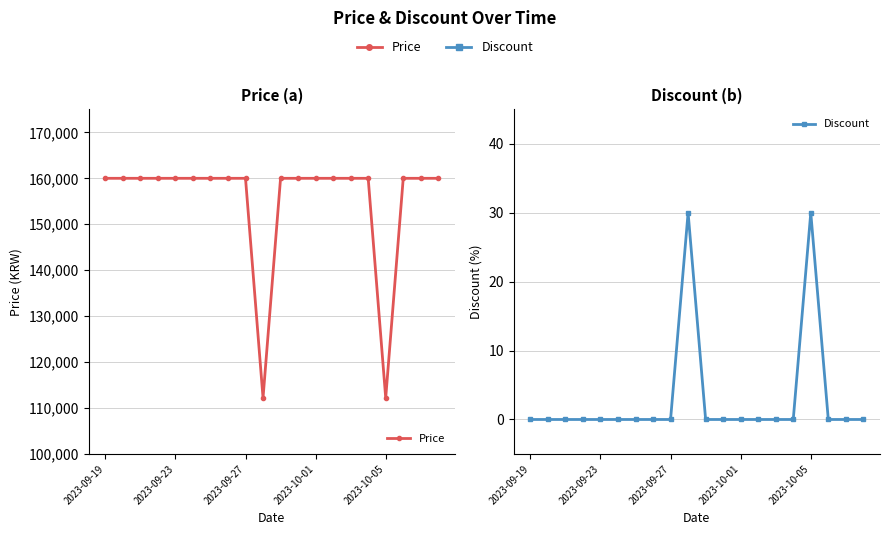

What is the spread (max minus min) of values at 19?

160000